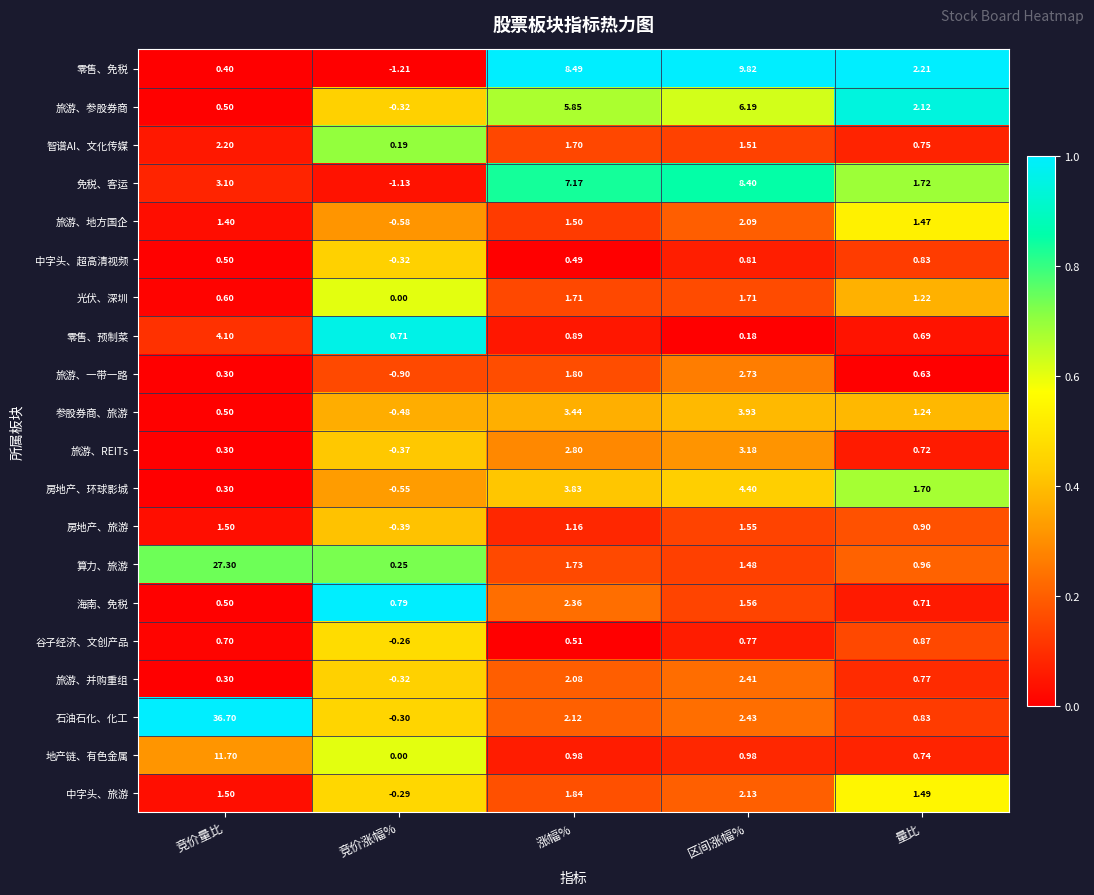

At how many categories does at least one series exceed 0?

5